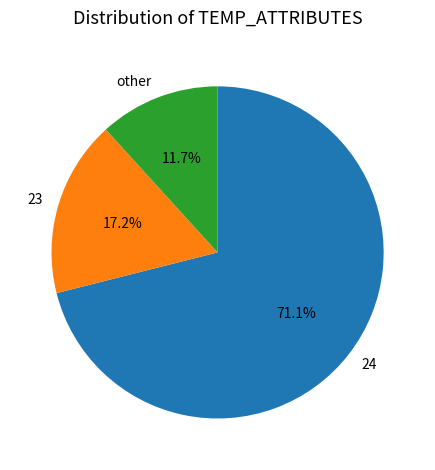

Which has a higher value, 24 or 23?

24